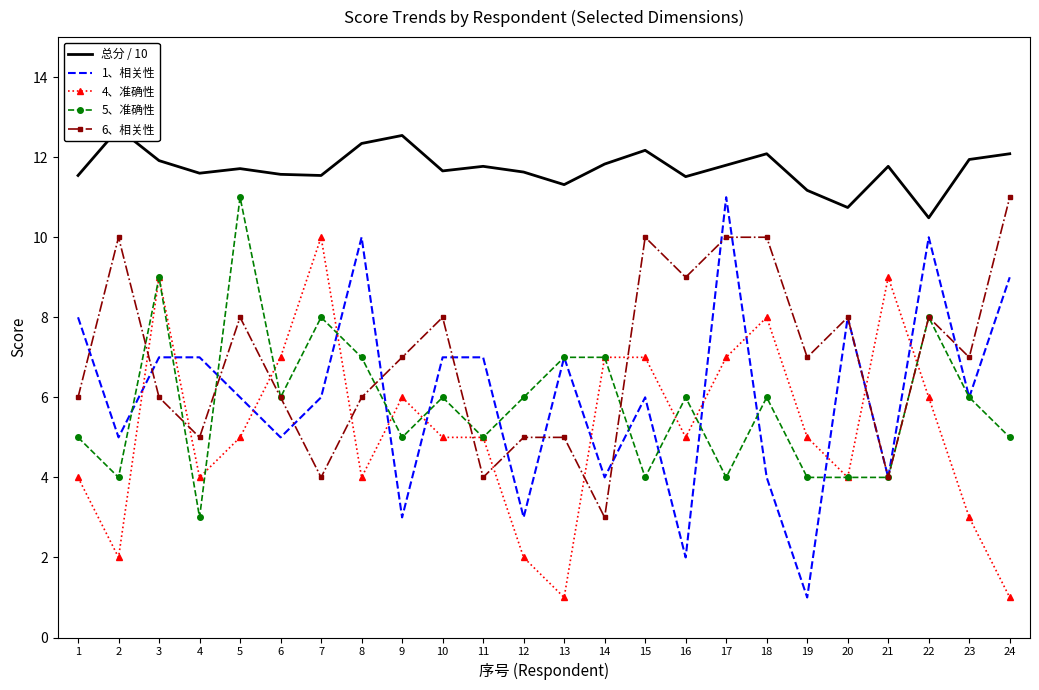

True or false: 6、相关性 has a value of 12.7 at 22.

False